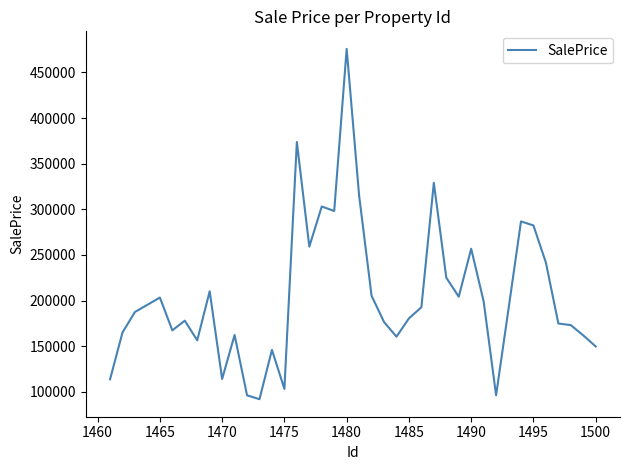

How many values exceed 191180?

20